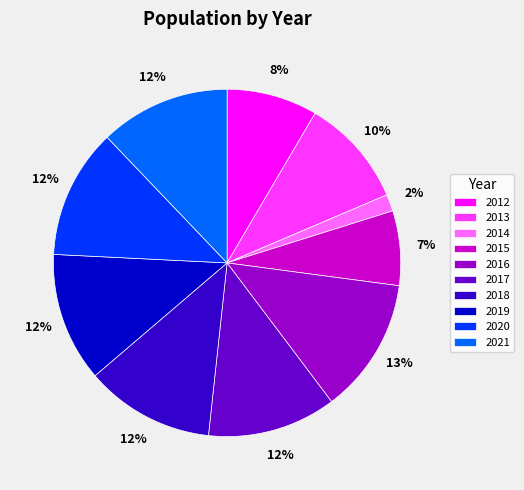

How many slices are in this pie chart?

10